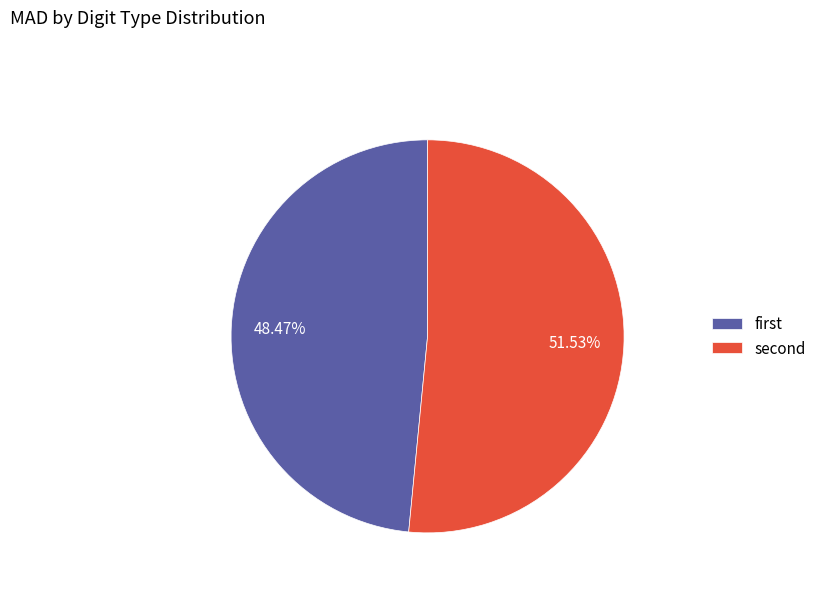

Count the number of slices in the pie.

2